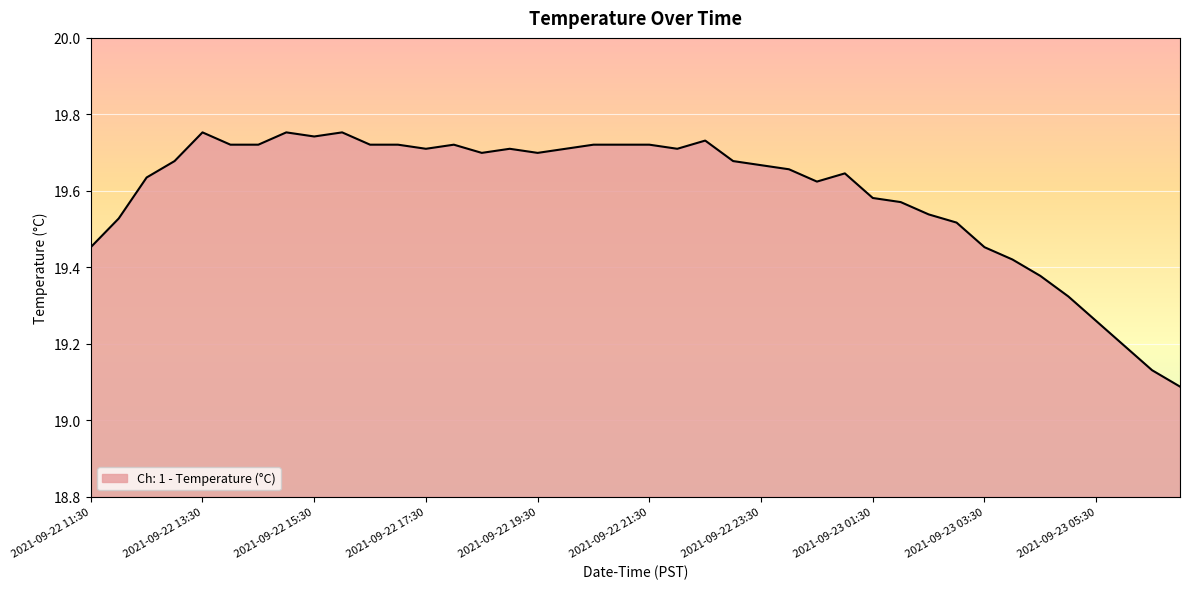

Count the number of categories in the chart.

40